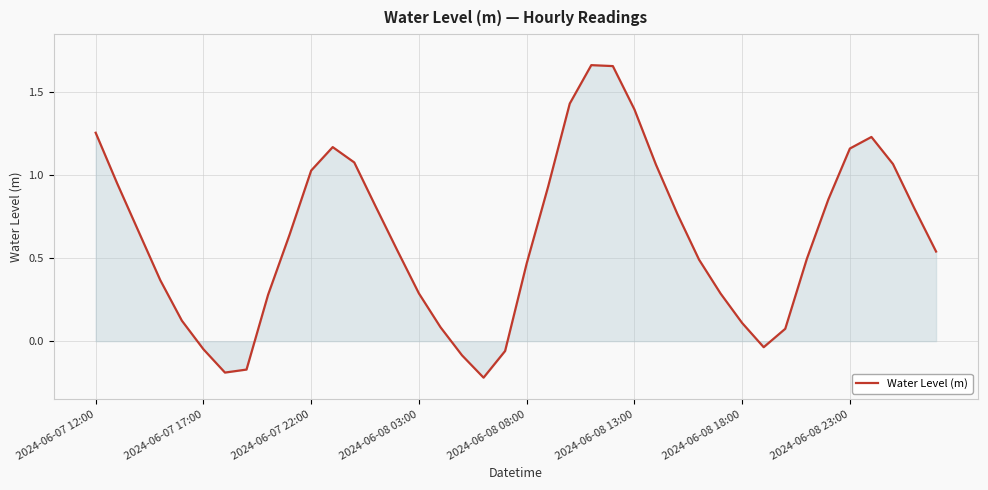

What is the difference between the maximum and minimum values?

1.9